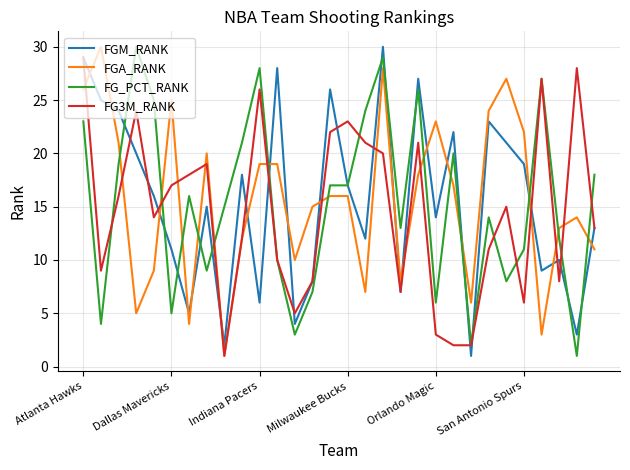

What is the maximum value for FGM_RANK?

30